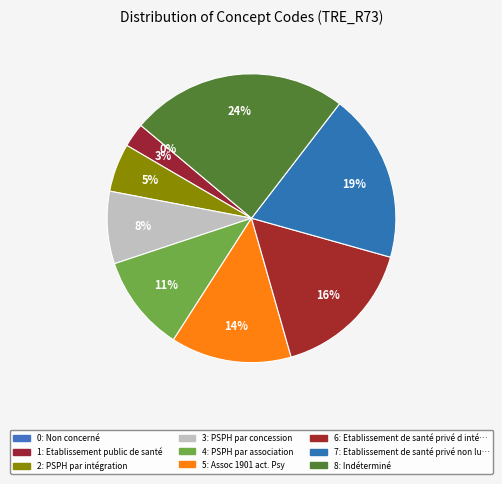

Between PSPH par concession and PSPH par intégration, which is larger?

PSPH par concession